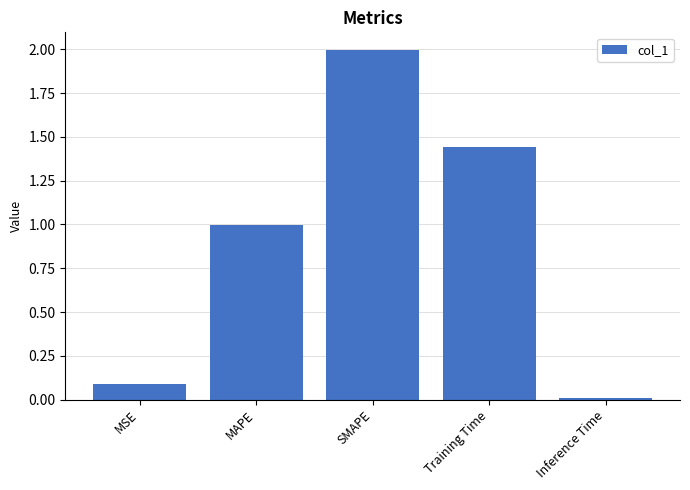

The value at SMAPE is 2.0. True or false?

True